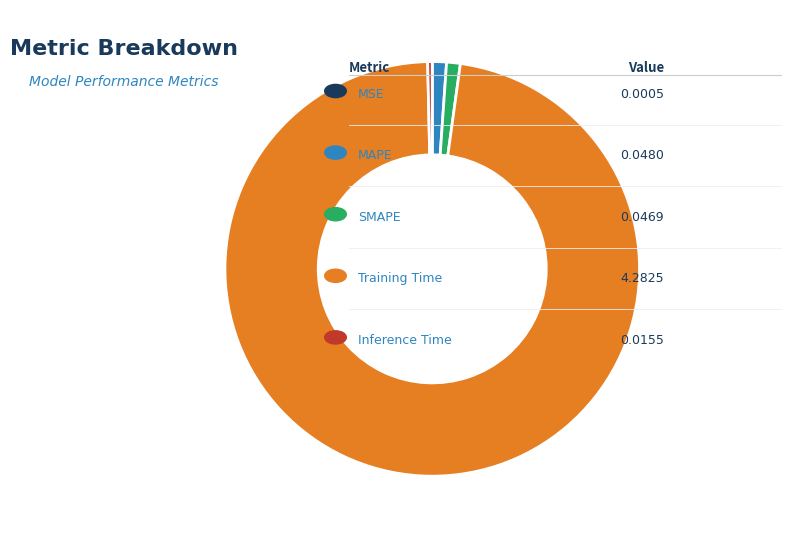

Is there any slice that represents more than half of the pie?

Yes